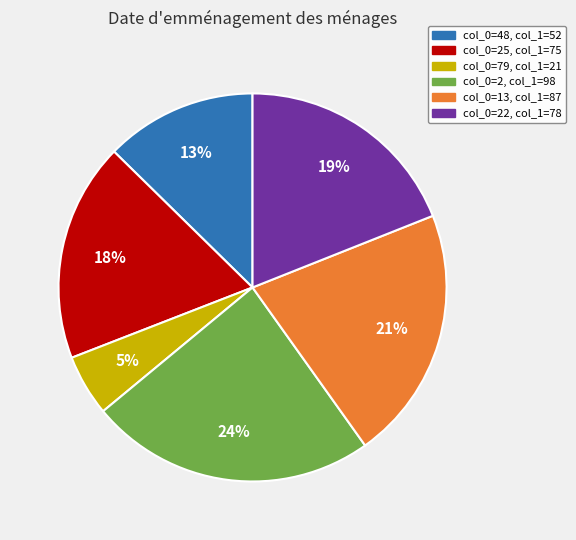

To the nearest percent, what is the difference between the largest and smallest slice percentages?

19%